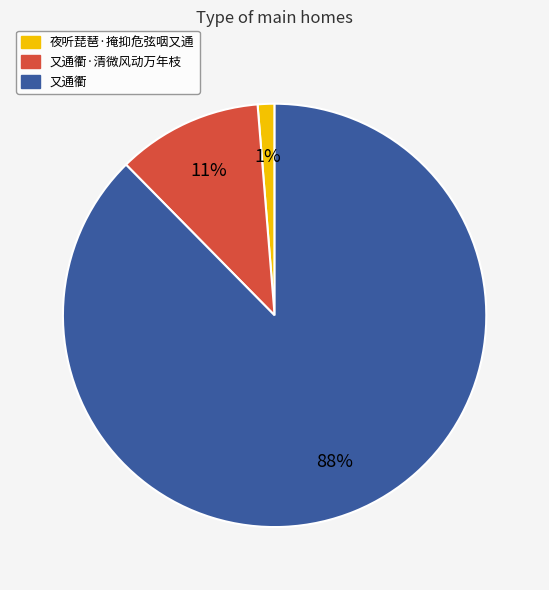

Do 又通衢 and 夜听琵琶·掩抑危弦咽又通 together represent more than half of the pie?

Yes